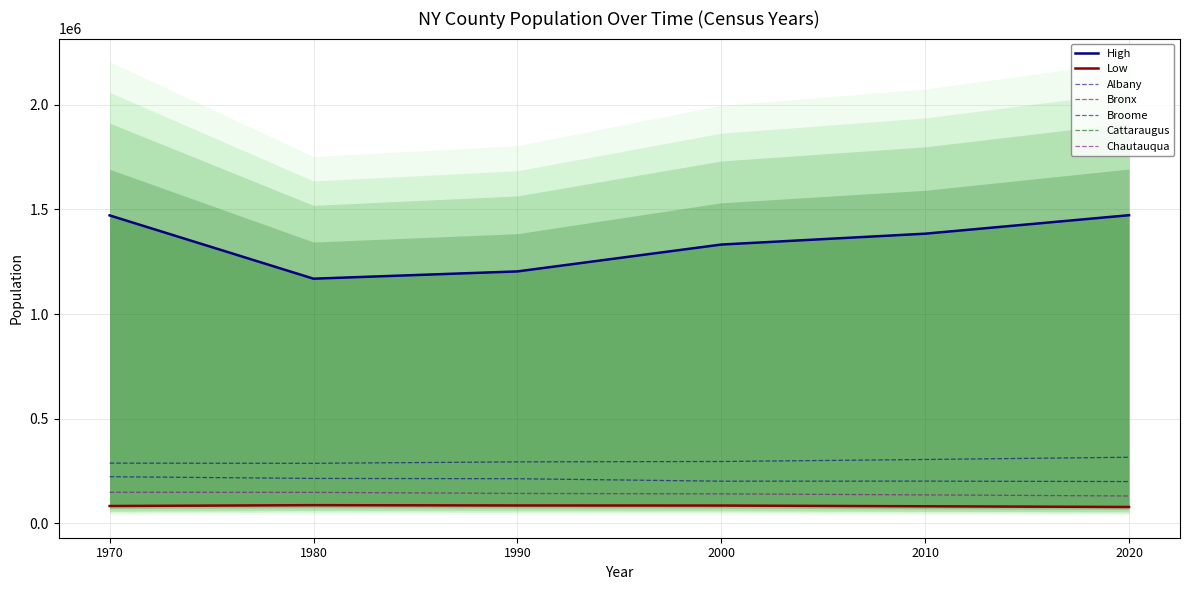

What is the difference between the Bronx values at 1990 and 2010?

180435